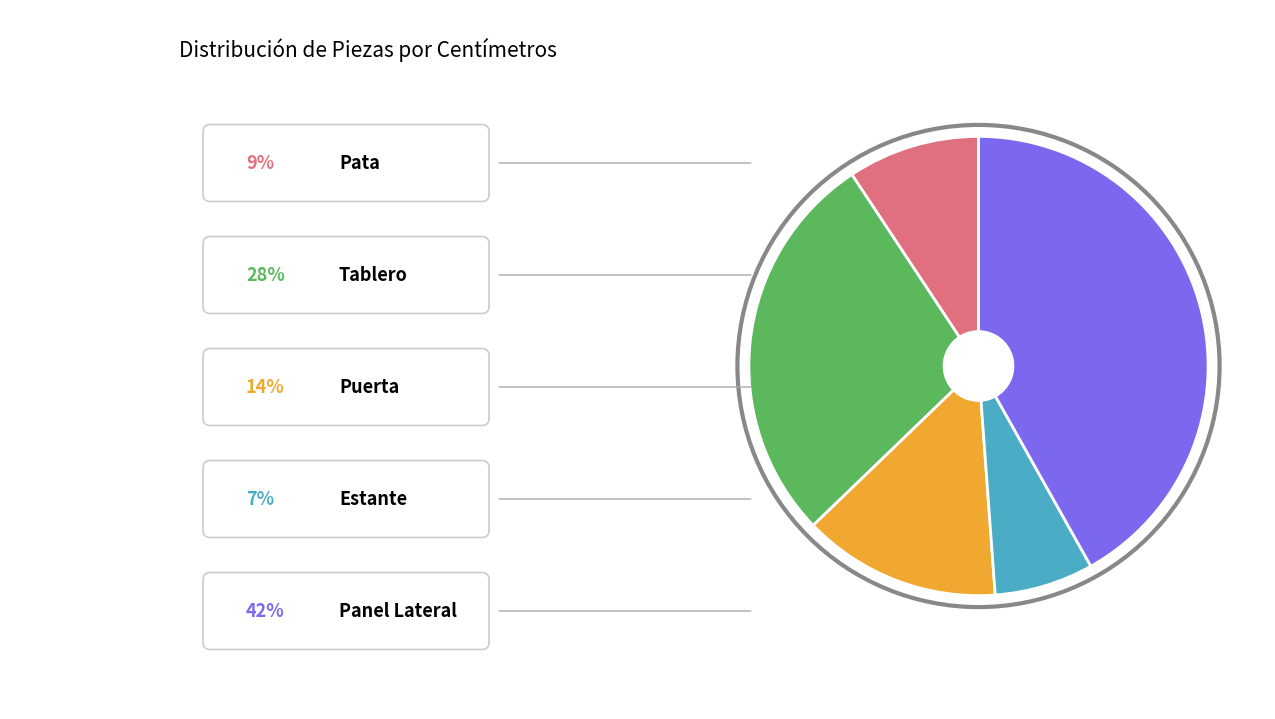

Is there any slice that represents more than half of the pie?

No